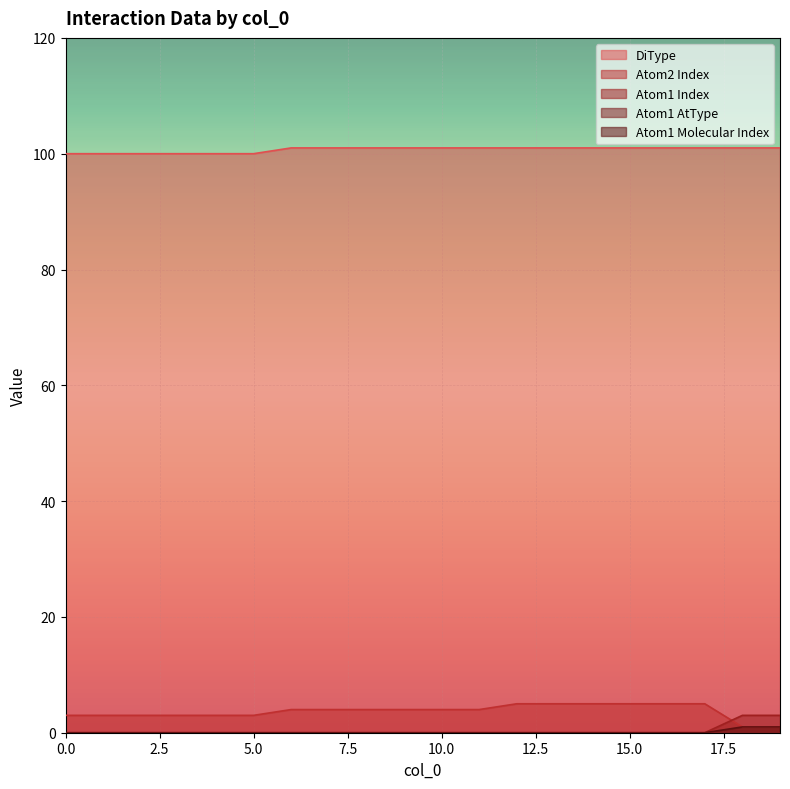

How many lines are shown in the chart?

5